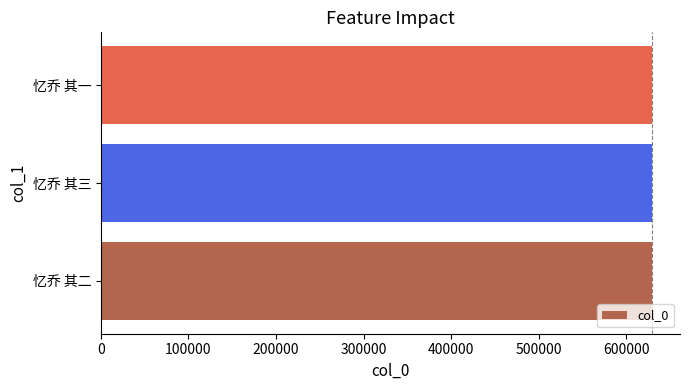

What is the minimum value shown in the chart?

629661